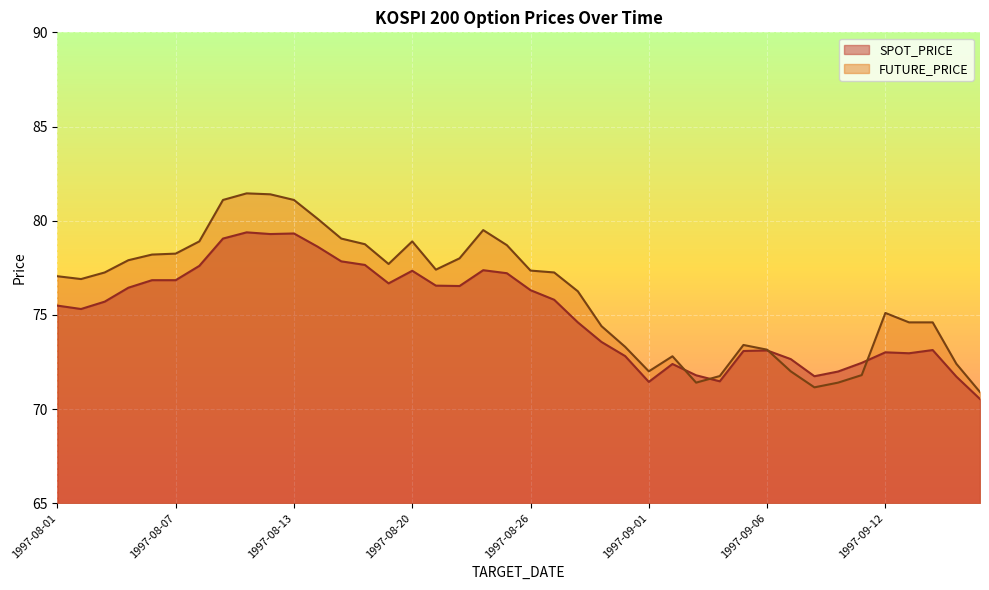

Which has a higher value, 1997-08-07 or 1997-08-09?

1997-08-09